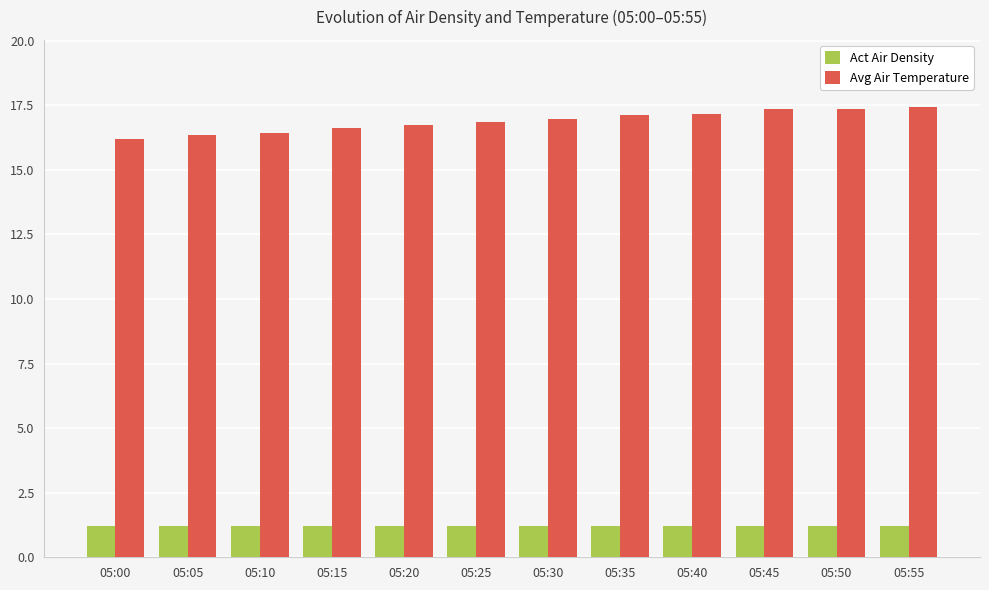

What is the difference between the maximum and second lowest values in the Avg Air Temperature series?

1.1